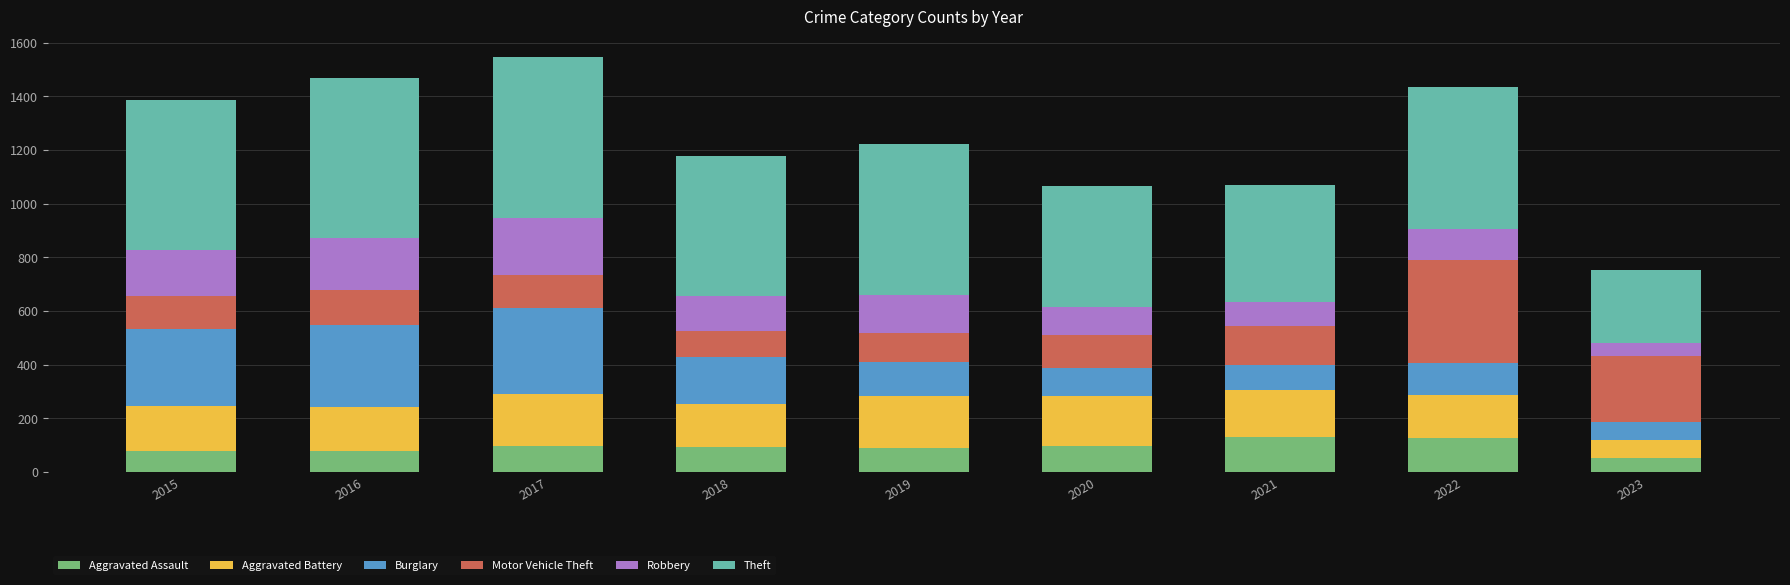

Is it true that Aggravated Assault equals 22 at 2018?

False